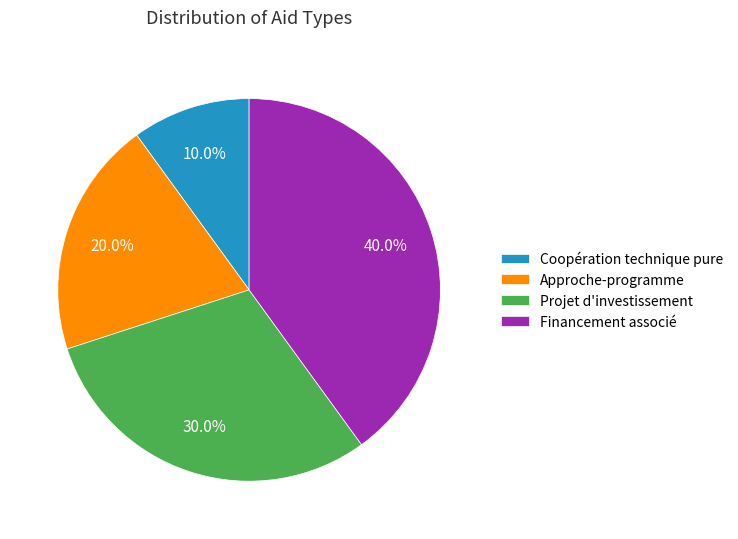

What percentage is the Approche-programme slice, to the nearest percent?

20%